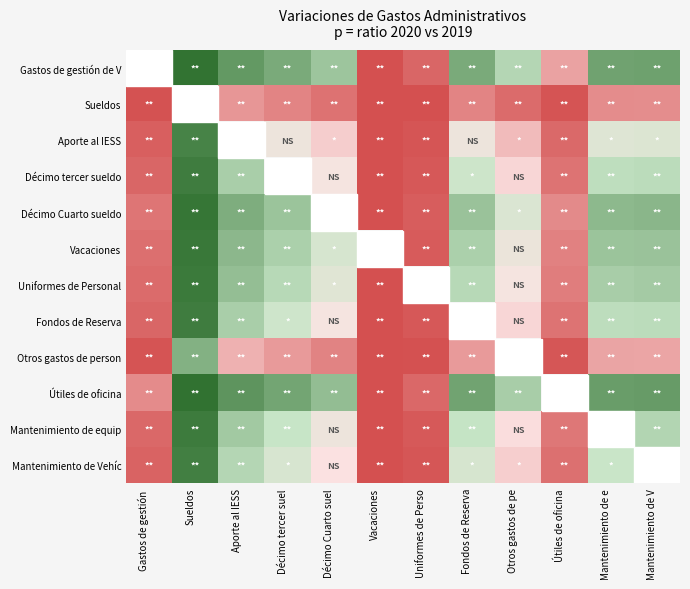

The Vacaciones series shows -0.4 at Fondos de Reserva. True or false?

True